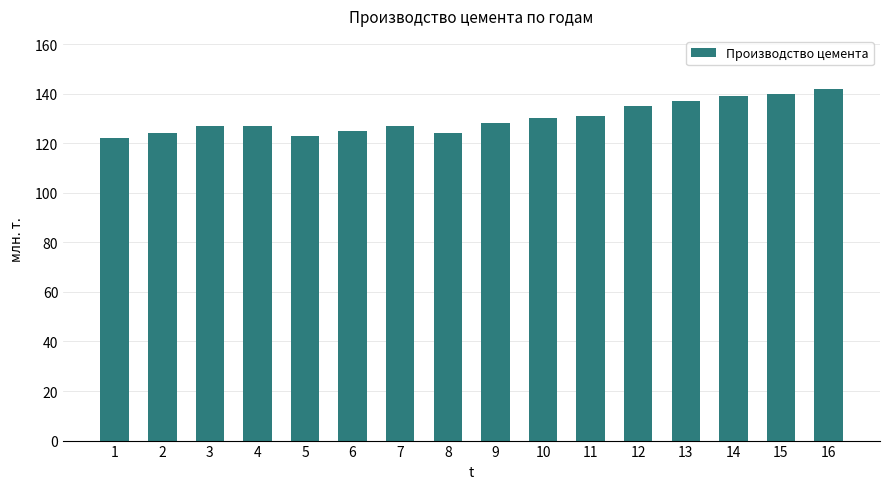

What is the ratio of the value at 5 to the value at 2?

1.0